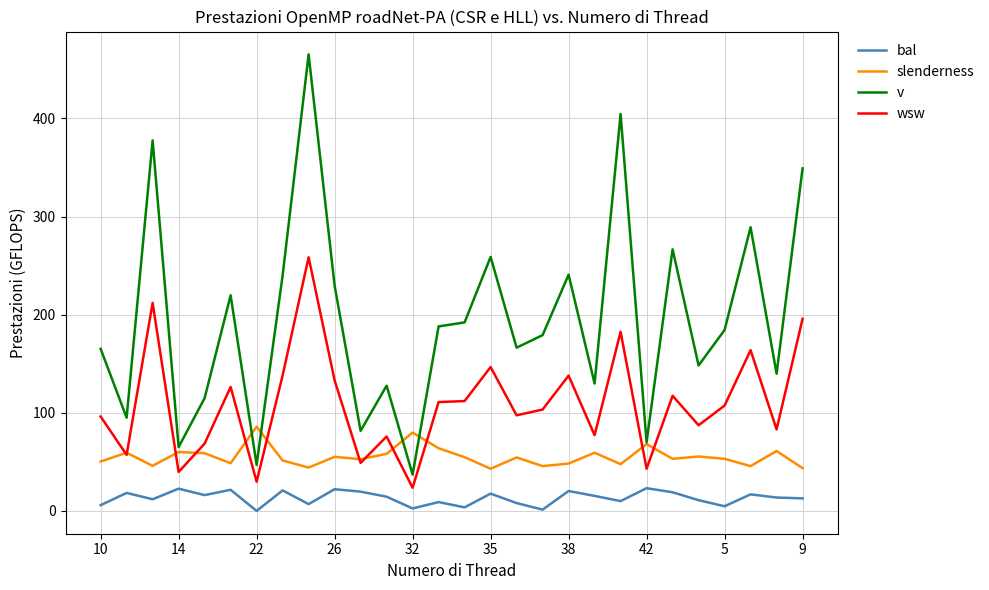

What is the minimum value for slenderness?

43.0